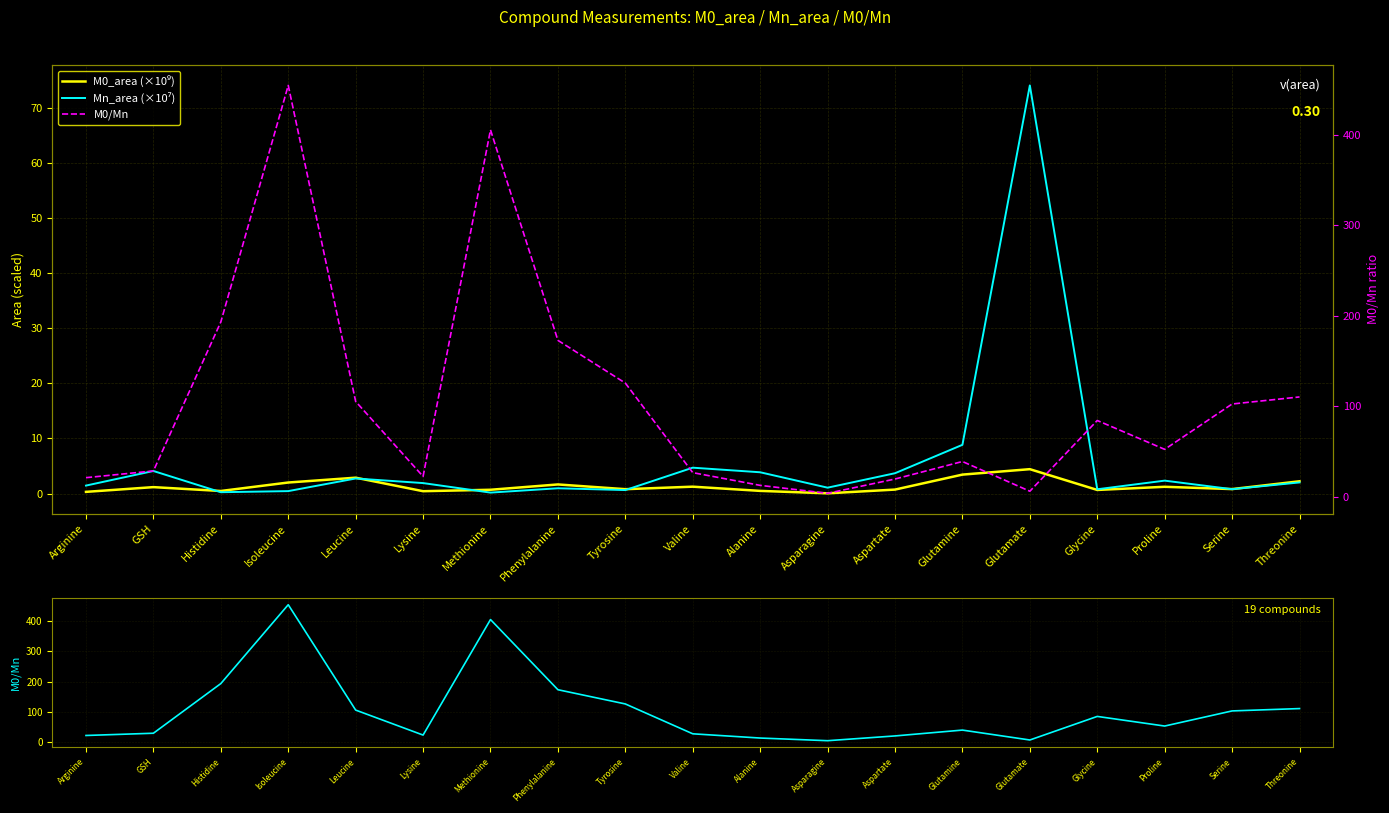

In Mn_area (×10⁷), how many points are higher than both neighbors (excluding endpoints)?

6